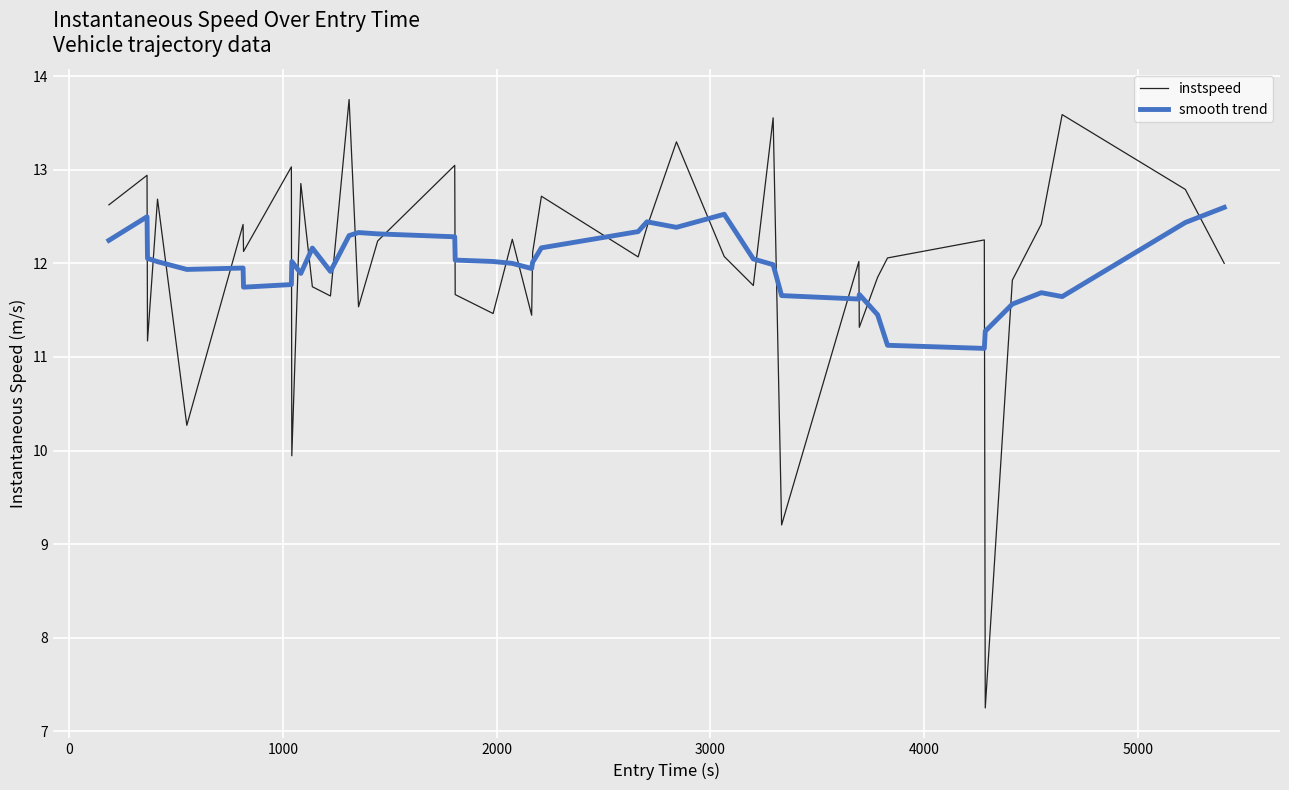

What is the greatest value displayed?

13.8